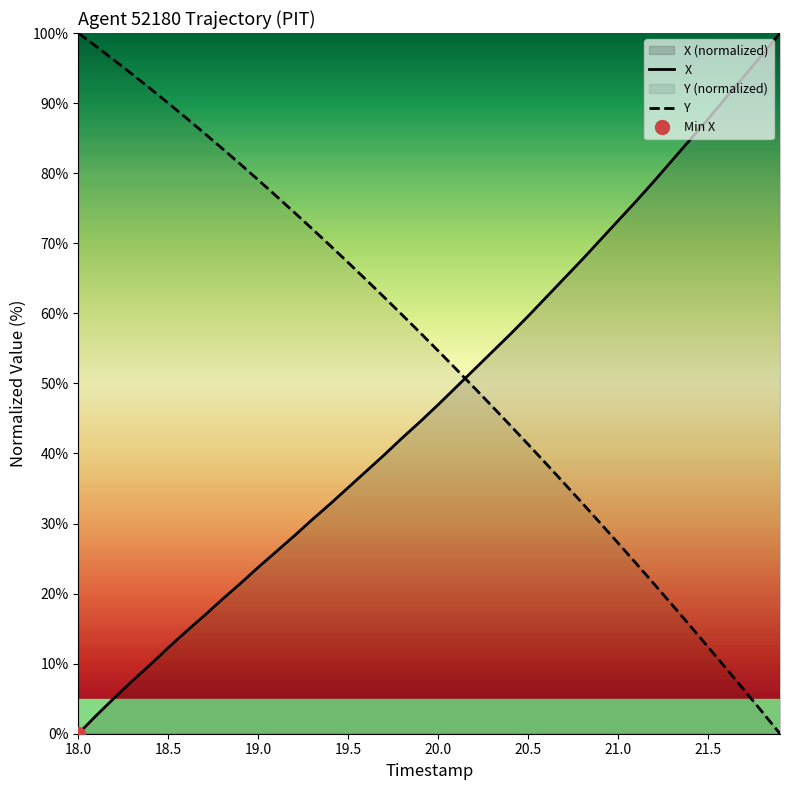

After their last crossing, which series has the higher values: X or Y?

X